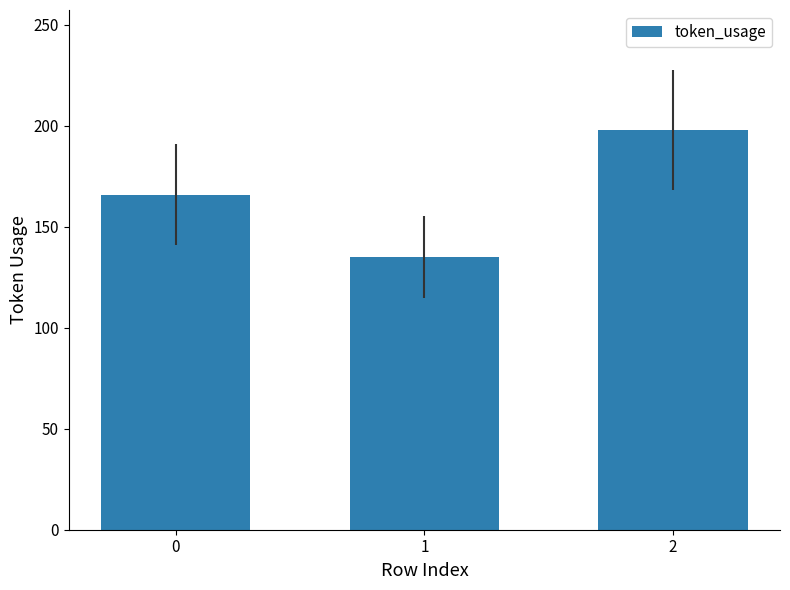

What is the change in value from 0 to 2?

+32